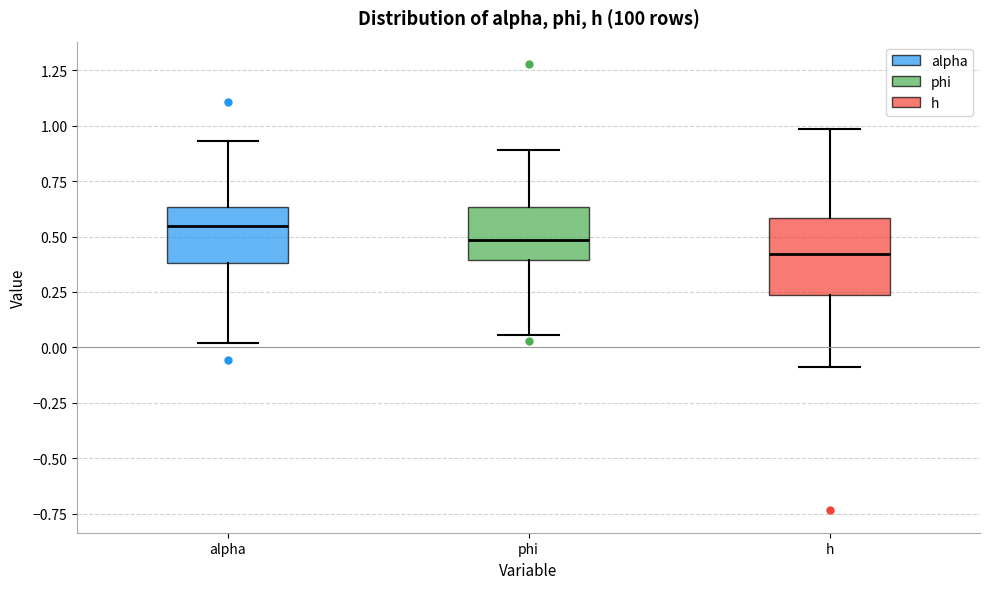

Which box is the tallest, from its lower edge to its upper edge?

h